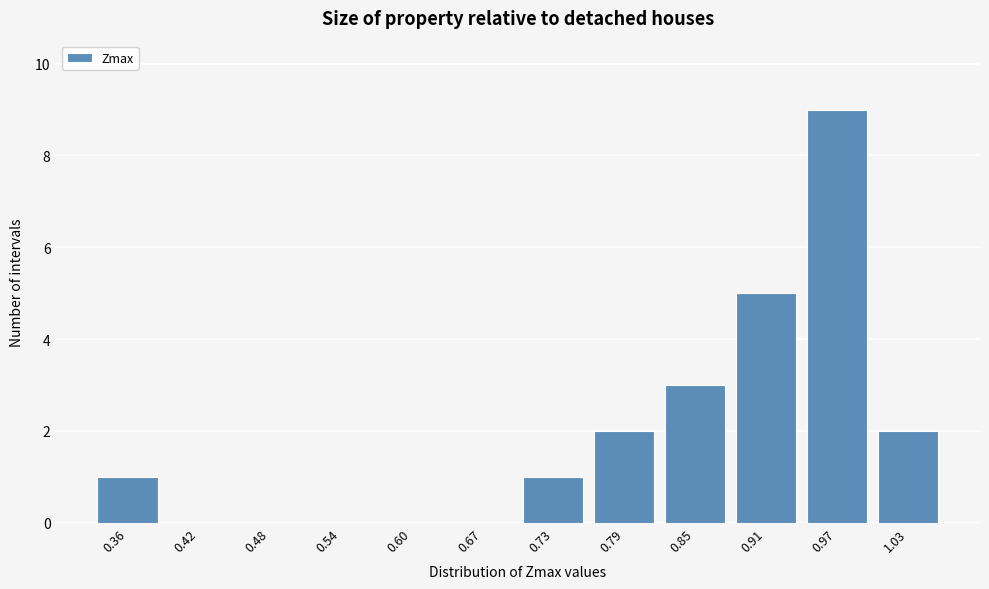

Reading right to left, transcribe all the data shown in this chart.

1.03=2	0.97=9	0.91=5	0.85=3	0.79=2	0.73=1	0.67=0	0.60=0	0.54=0	0.48=0	0.42=0	0.36=1